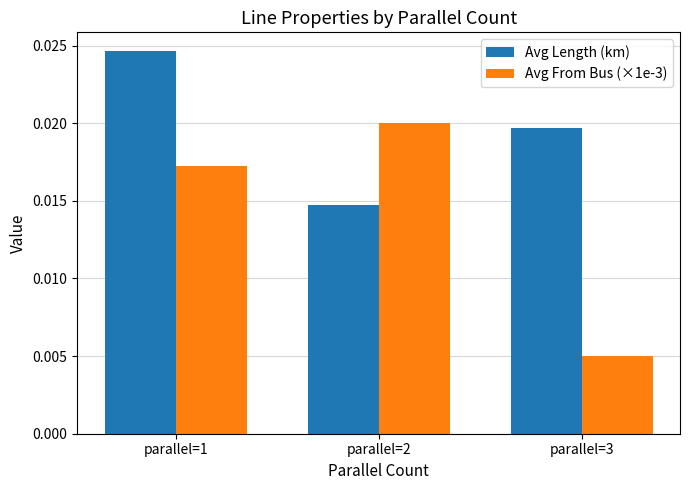

At which label is Avg From Bus (×1e-3) closest to 0?

parallel=3